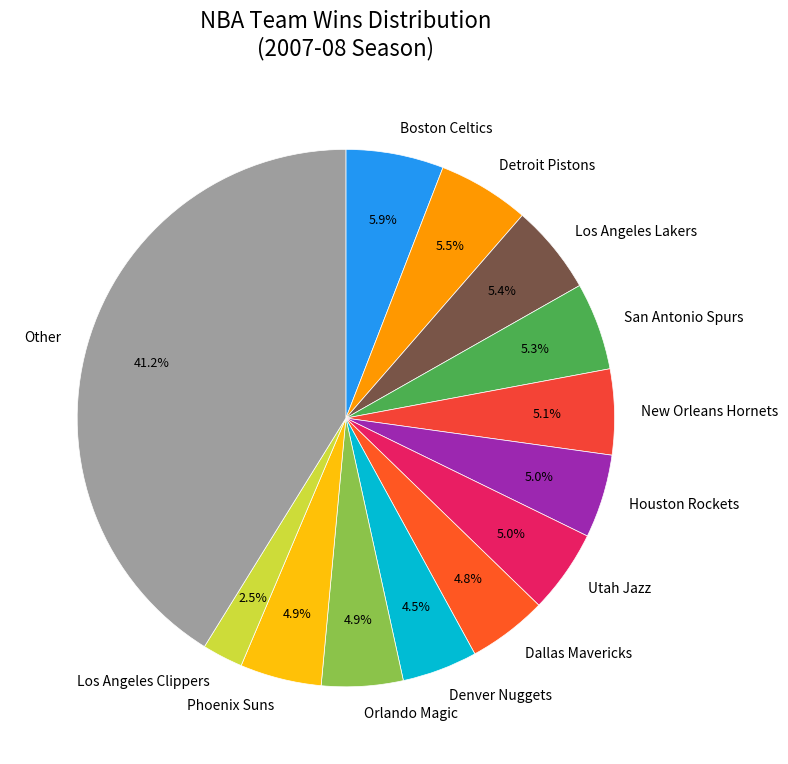

Count the number of slices in the pie.

13